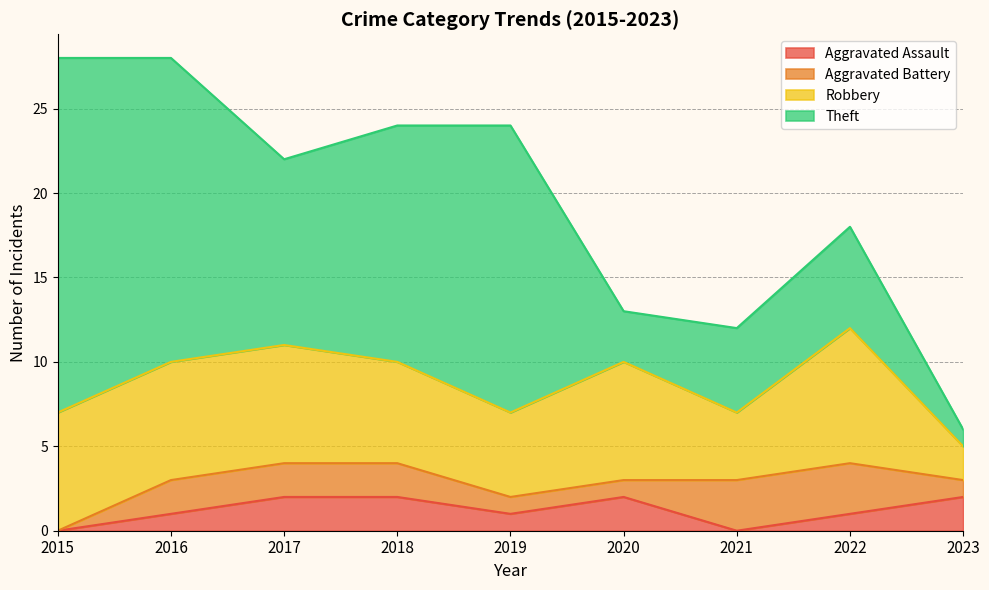

What is the difference between the highest and lowest values at 2018?

12